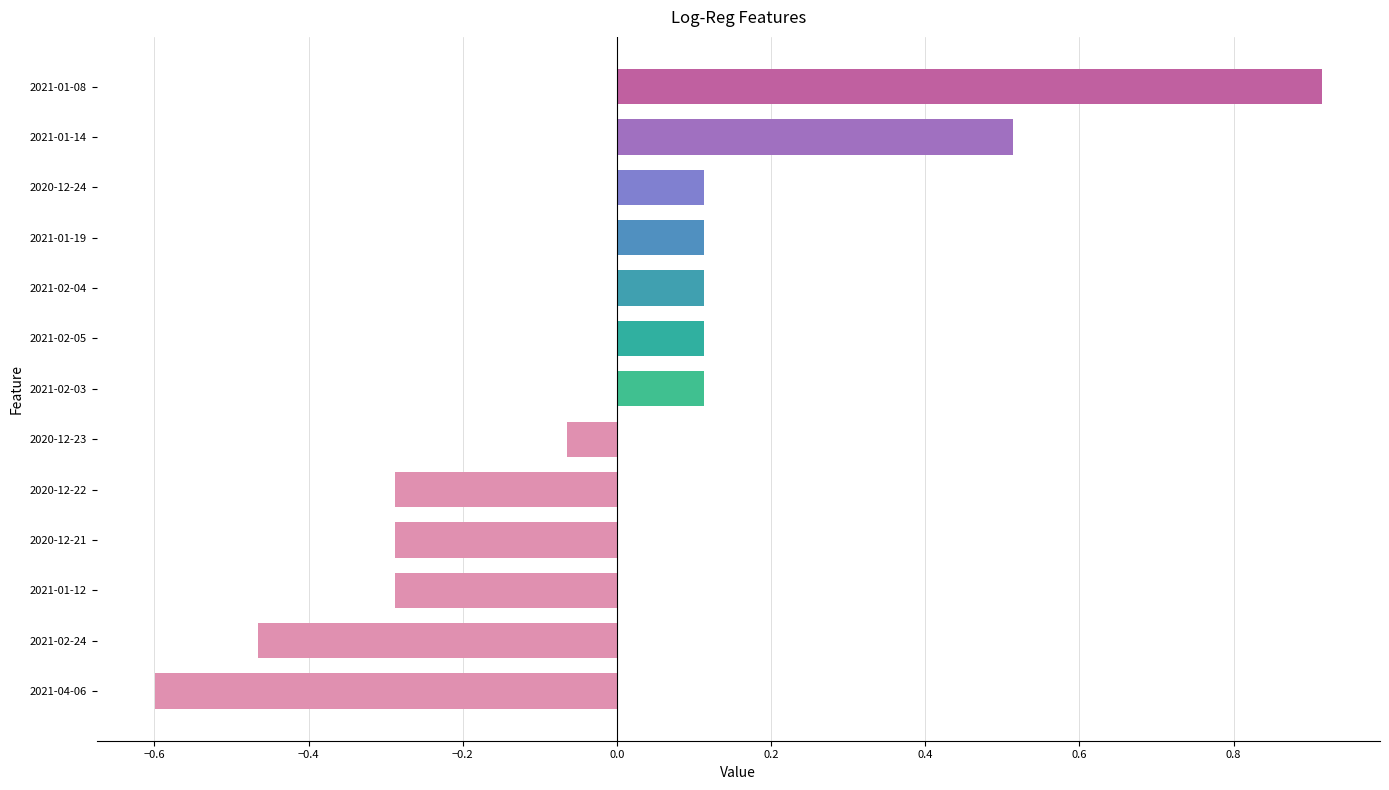

What is the greatest value displayed?

0.9